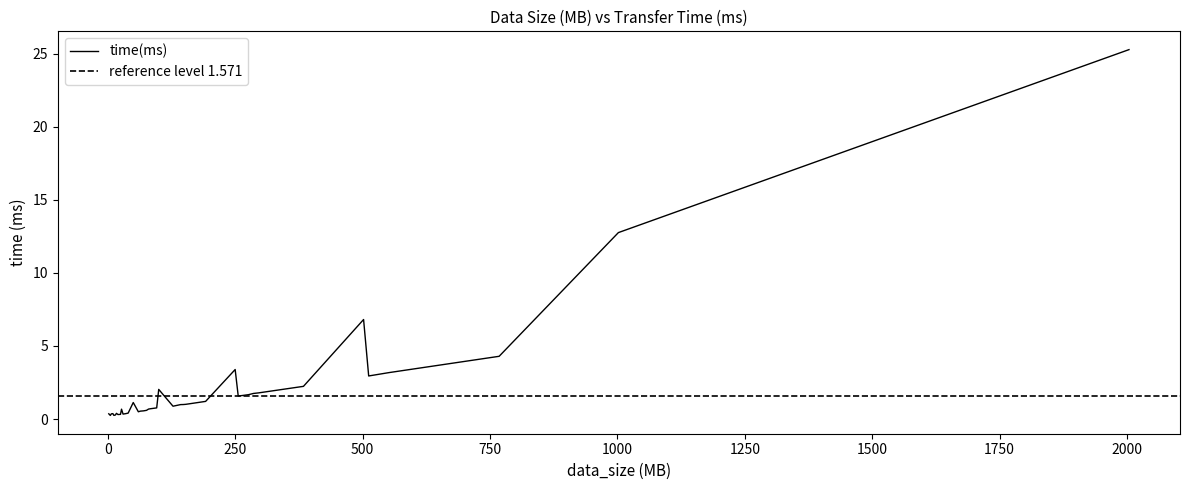

How many interior local peaks (higher than both neighbors) does the data have?

7